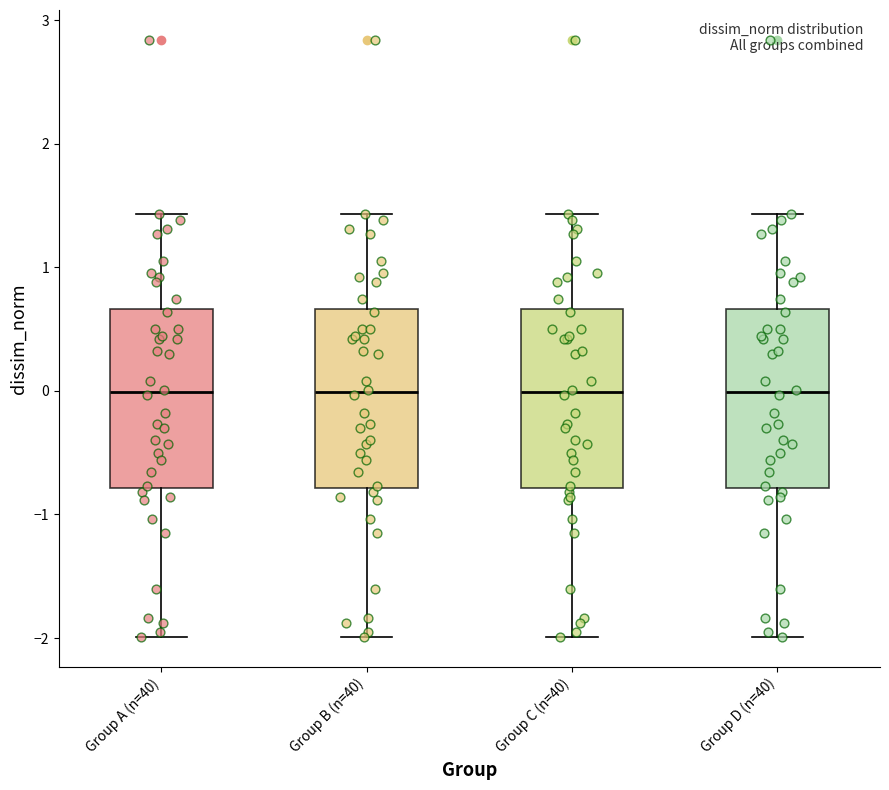

Where does the median line of the box for Group B (n=40) sit on the y-axis? The values are not printed on the chart, so give them approximately, as read against the axis.

0.0